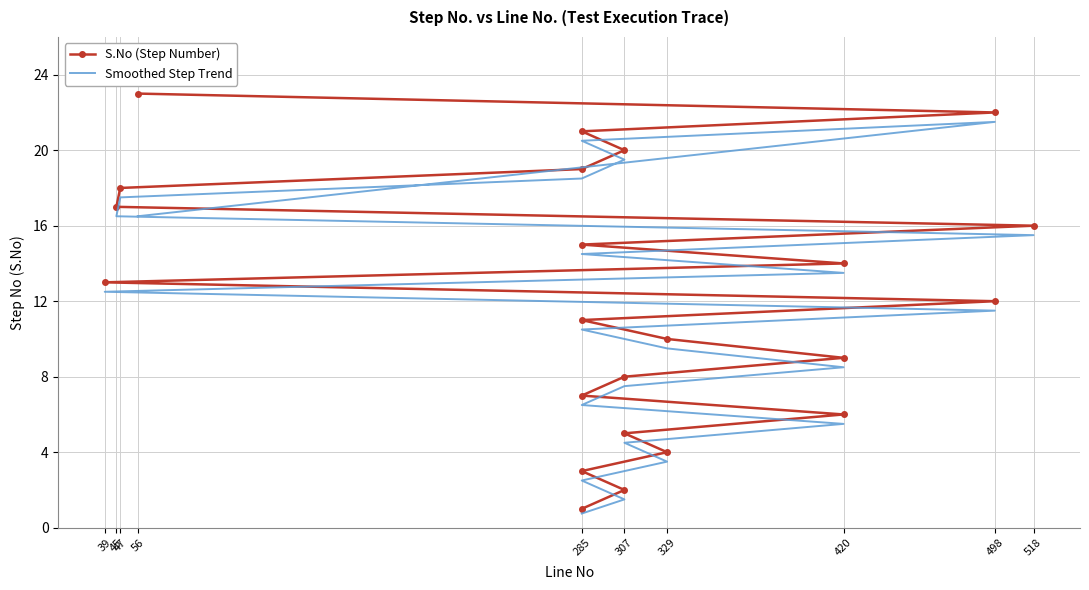

What is the highest value of the S.No (Step Number) series?

23.0